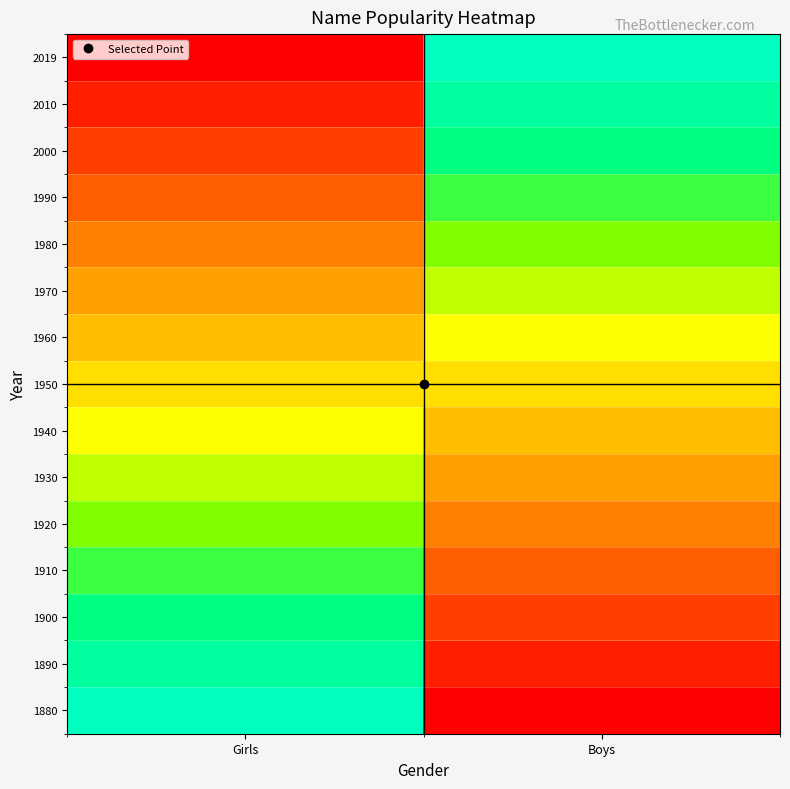

Reading left to right, list all the values displayed in this chart.

1880: Girls=0.0	Boys=100.0
1890: Girls=7.1	Boys=92.9
1900: Girls=14.3	Boys=85.7
1910: Girls=21.4	Boys=78.6
1920: Girls=28.6	Boys=71.4
1930: Girls=35.7	Boys=64.3
1940: Girls=42.9	Boys=57.1
1950: Girls=50.0	Boys=50.0
1960: Girls=57.1	Boys=42.9
1970: Girls=64.3	Boys=35.7
1980: Girls=71.4	Boys=28.6
1990: Girls=78.6	Boys=21.4
2000: Girls=85.7	Boys=14.3
2010: Girls=92.9	Boys=7.1
2019: Girls=100.0	Boys=0.0